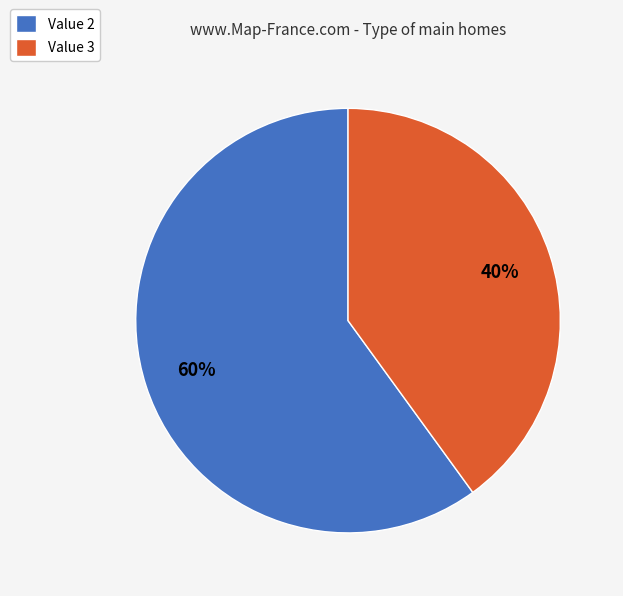

To the nearest percent, what is the combined percentage of Value 2 and Value 3?

100%